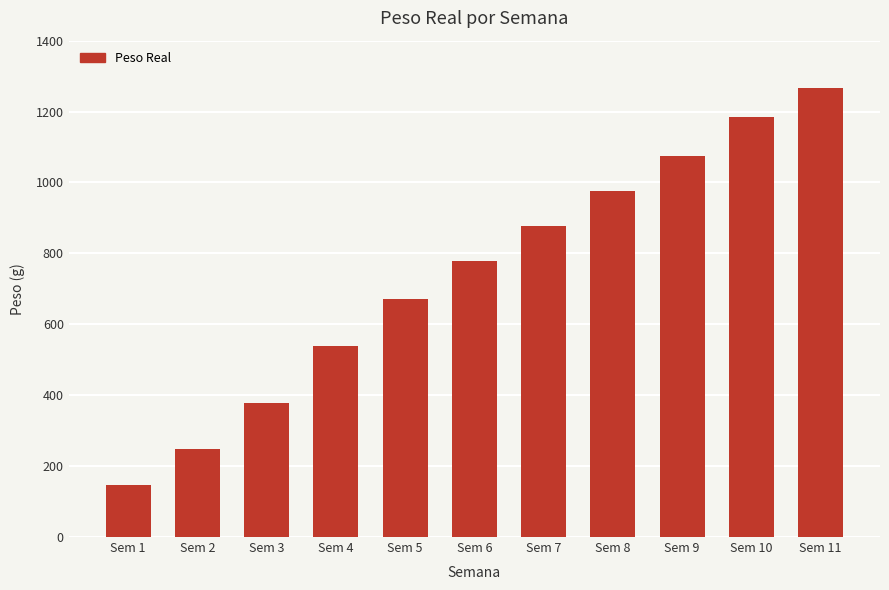

How many series are shown in this chart?

1